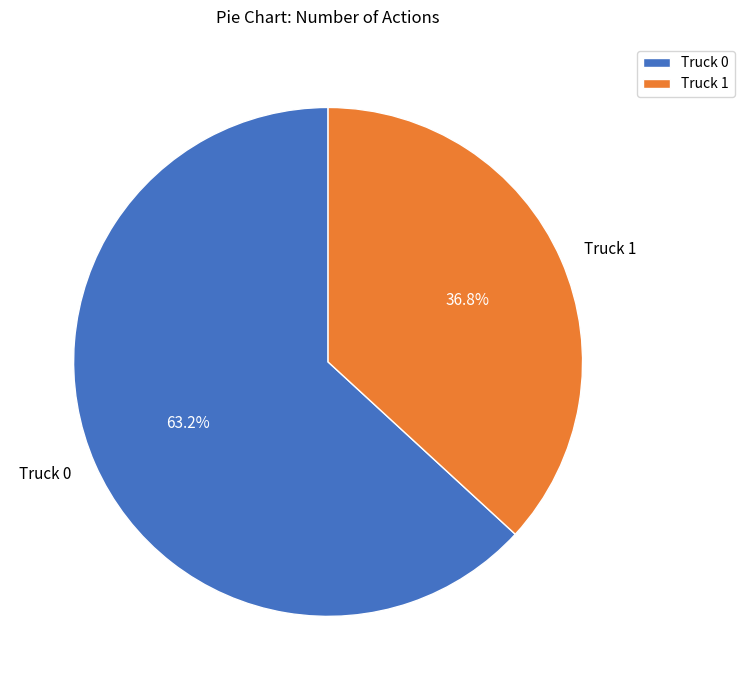

Which category has the biggest portion of the pie?

Truck 0